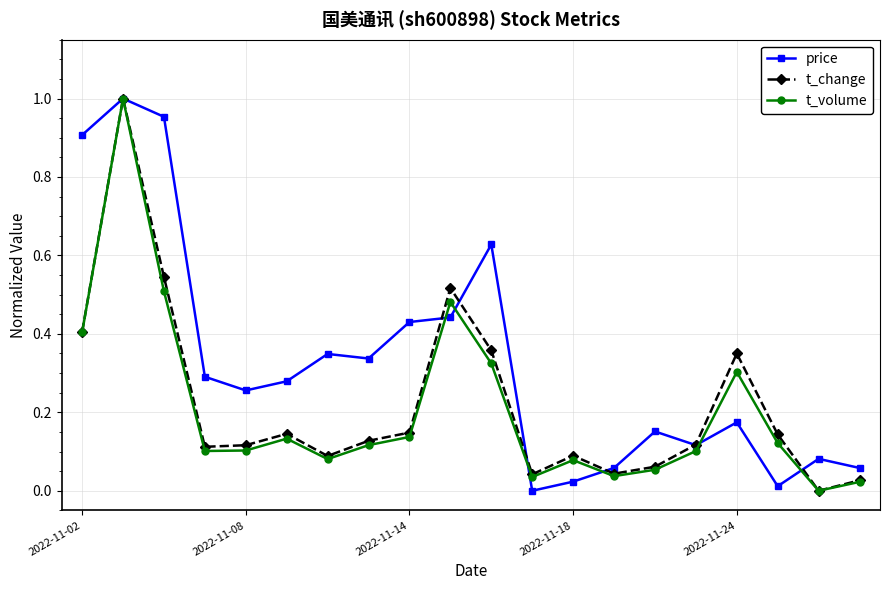

At how many categories does at least one series exceed 0?

20